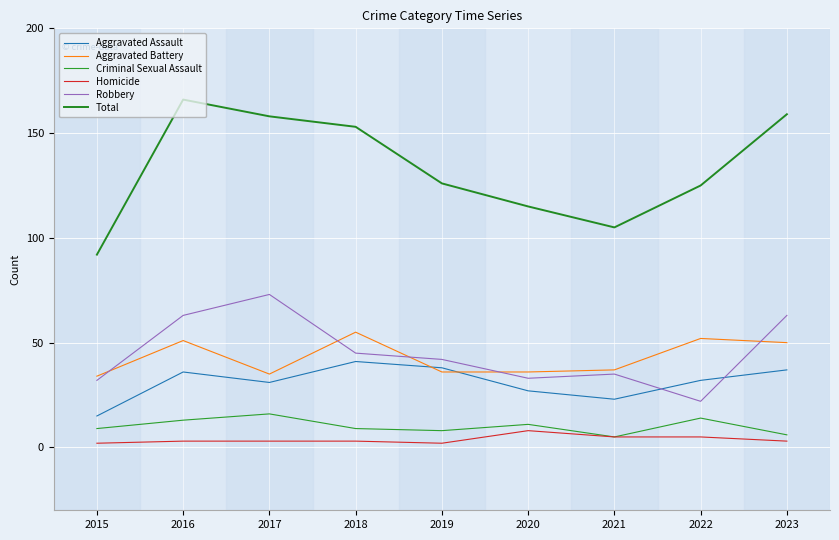

Reading left to right, transcribe all the data shown in this chart.

Aggravated Assault: 2015=15	2016=36	2017=31	2018=41	2019=38	2020=27	2021=23	2022=32	2023=37
Aggravated Battery: 2015=34	2016=51	2017=35	2018=55	2019=36	2020=36	2021=37	2022=52	2023=50
Criminal Sexual Assault: 2015=9	2016=13	2017=16	2018=9	2019=8	2020=11	2021=5	2022=14	2023=6
Homicide: 2015=2	2016=3	2017=3	2018=3	2019=2	2020=8	2021=5	2022=5	2023=3
Robbery: 2015=32	2016=63	2017=73	2018=45	2019=42	2020=33	2021=35	2022=22	2023=63
Total: 2015=92	2016=166	2017=158	2018=153	2019=126	2020=115	2021=105	2022=125	2023=159